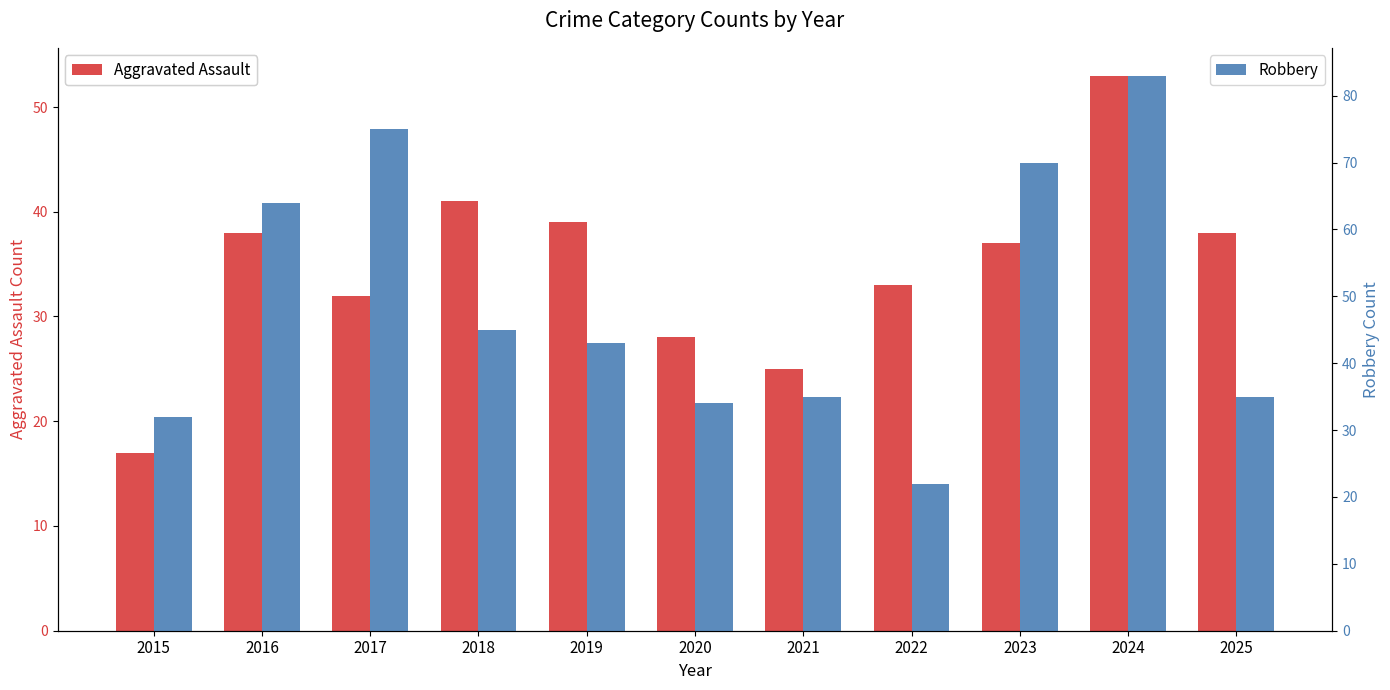

How many values in the Robbery series are below 43?

5